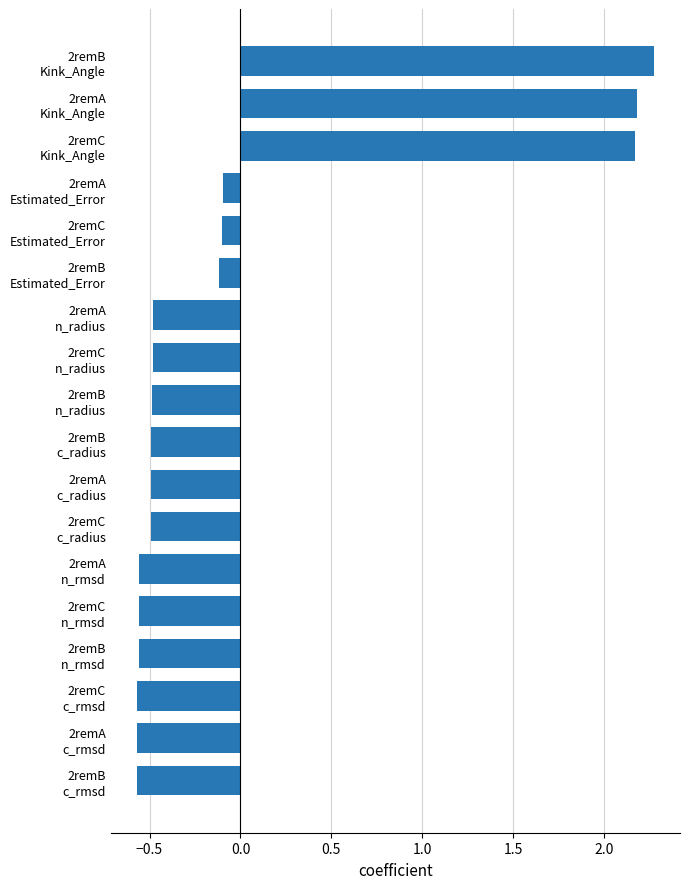

What is the greatest value displayed?

2.3